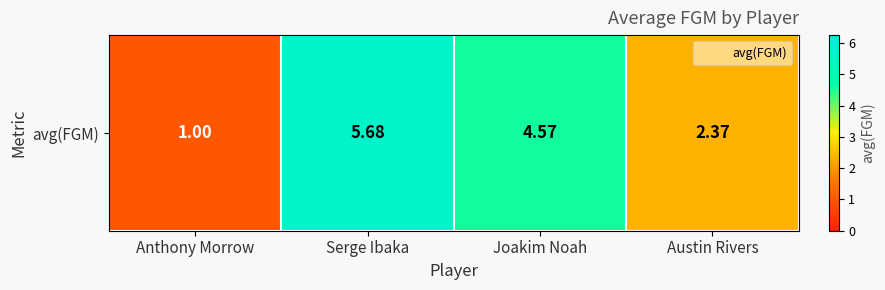

Rank the categories by value from highest to lowest.

Serge Ibaka, Joakim Noah, Austin Rivers, Anthony Morrow